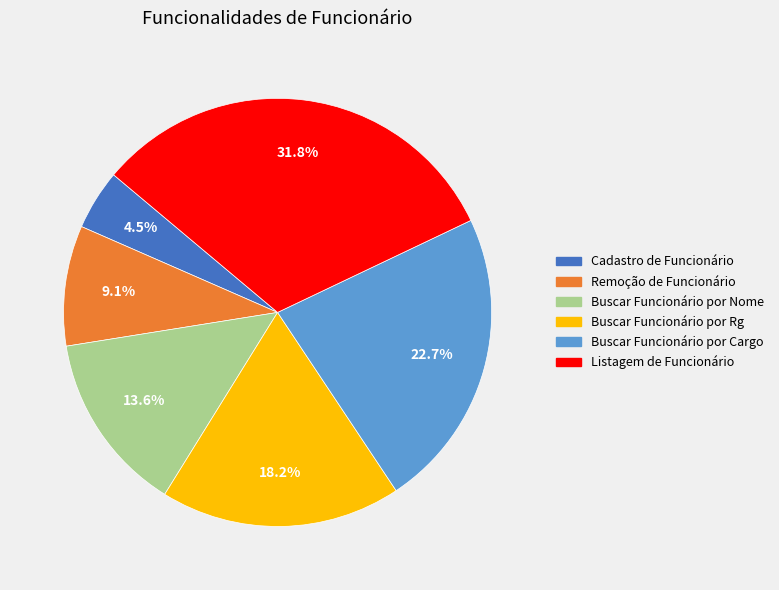

To the nearest percent, what percentage of the pie is Buscar Funcionário por Cargo?

23%